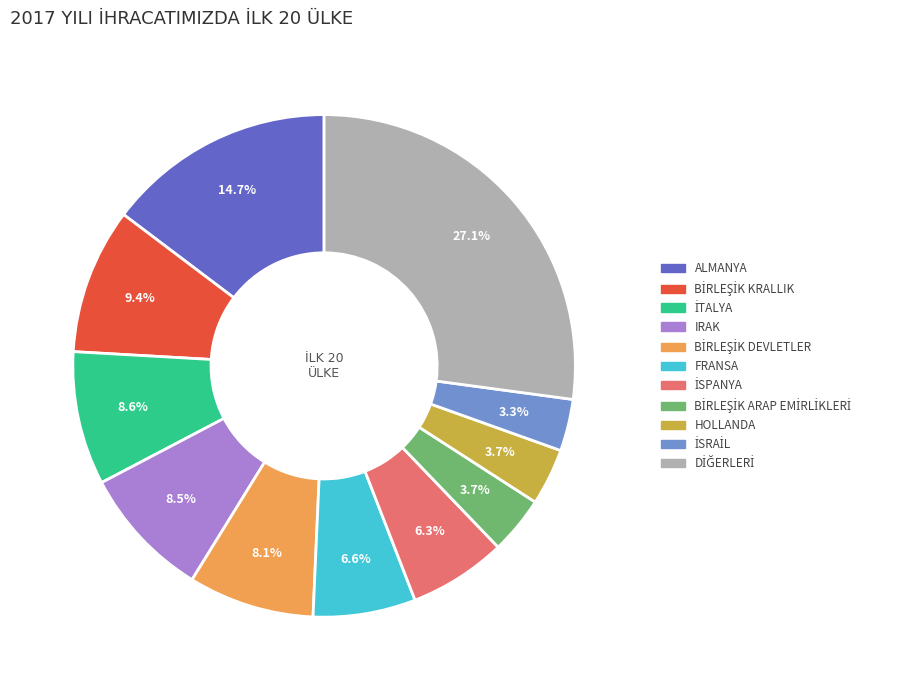

How many segments does this pie chart have?

11